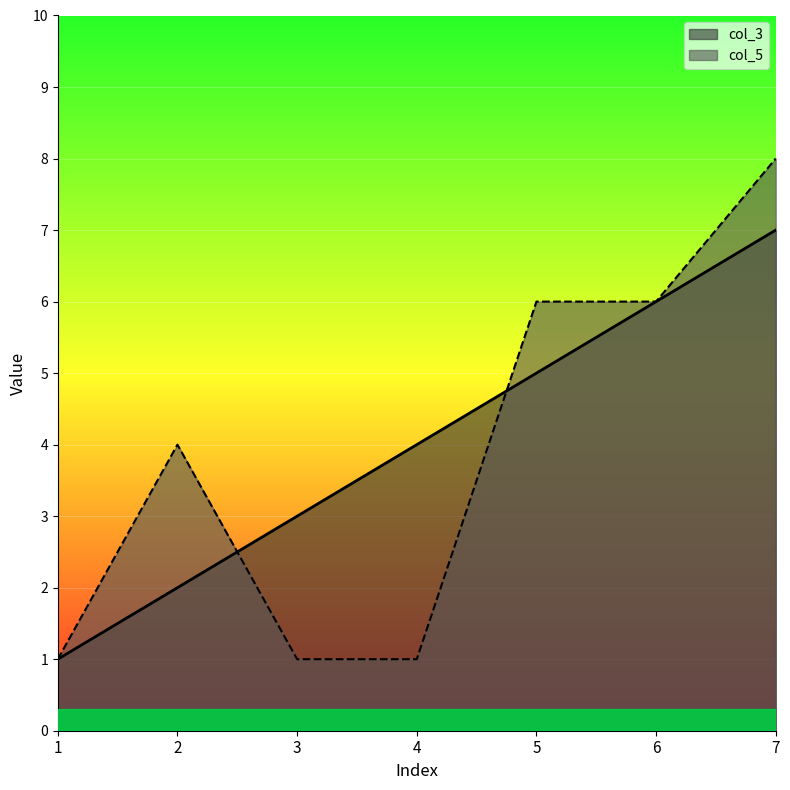

Reading right to left, what are all the values shown in this chart?

col_3: 7=7	6=6	5=5	4=4	3=3	2=2	1=1
col_5: 7=8	6=6	5=6	4=1	3=1	2=4	1=1